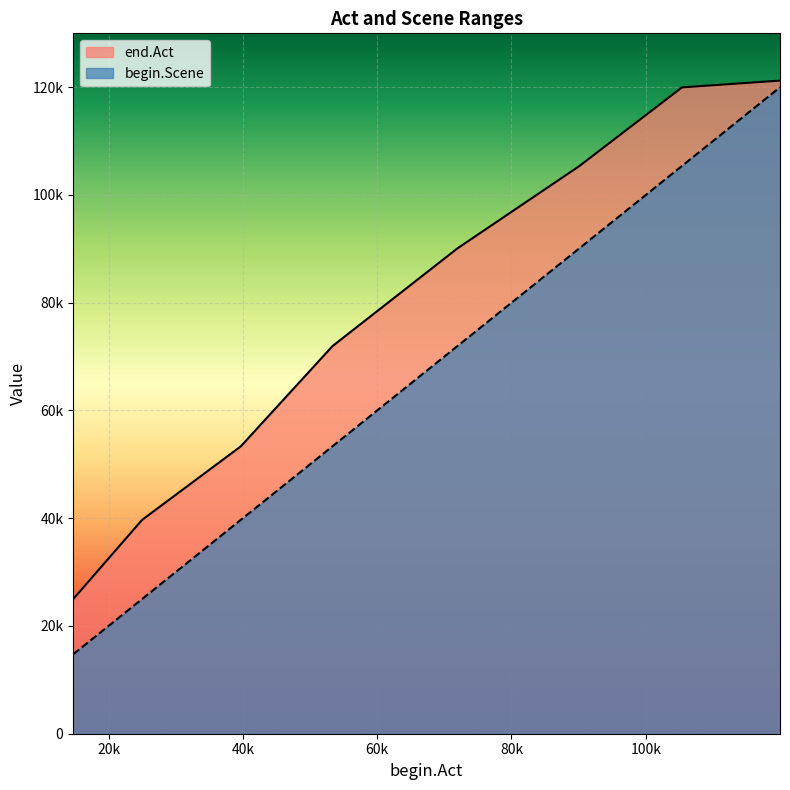

What is the value of the begin.Scene point at the 1st from the left?

14736